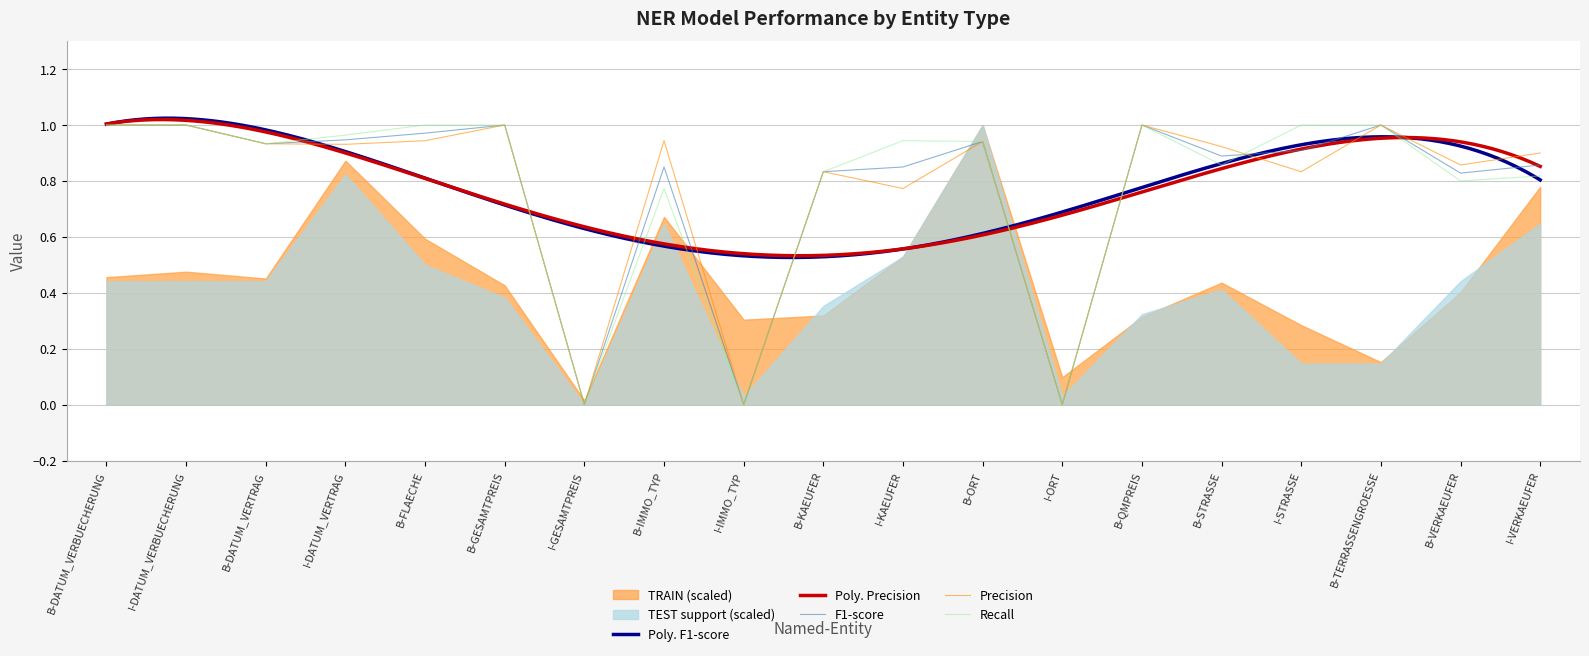

How many interior local valleys does the Precision series have?

7